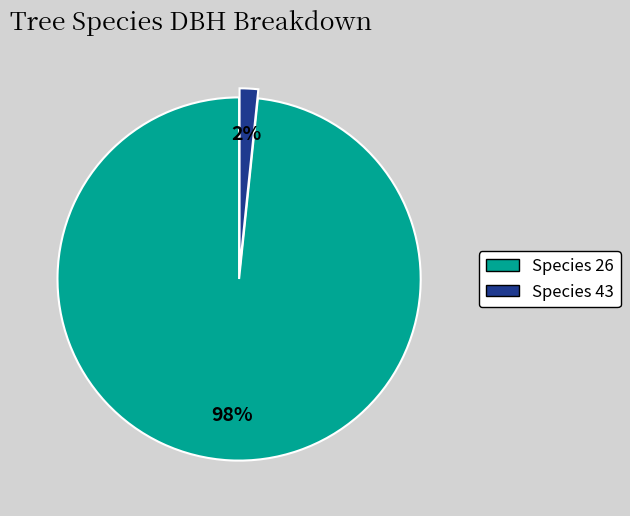

Combined, do Species 43 and Species 26 account for over 50%?

Yes